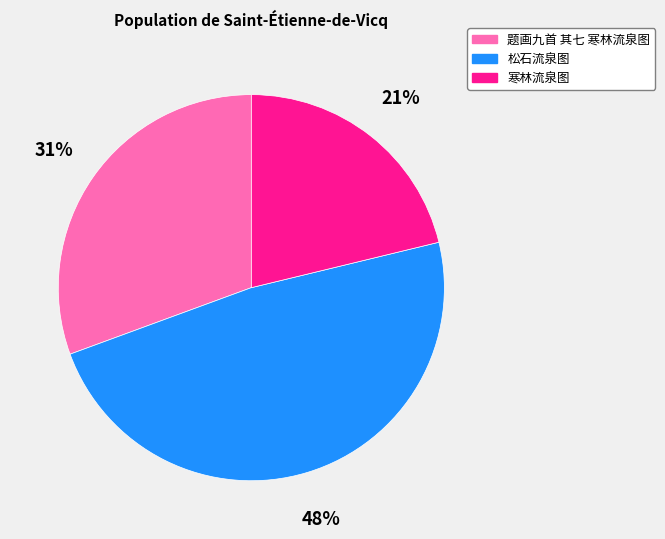

To the nearest percent, what portion does 题画九首 其七 寒林流泉图 represent?

31%